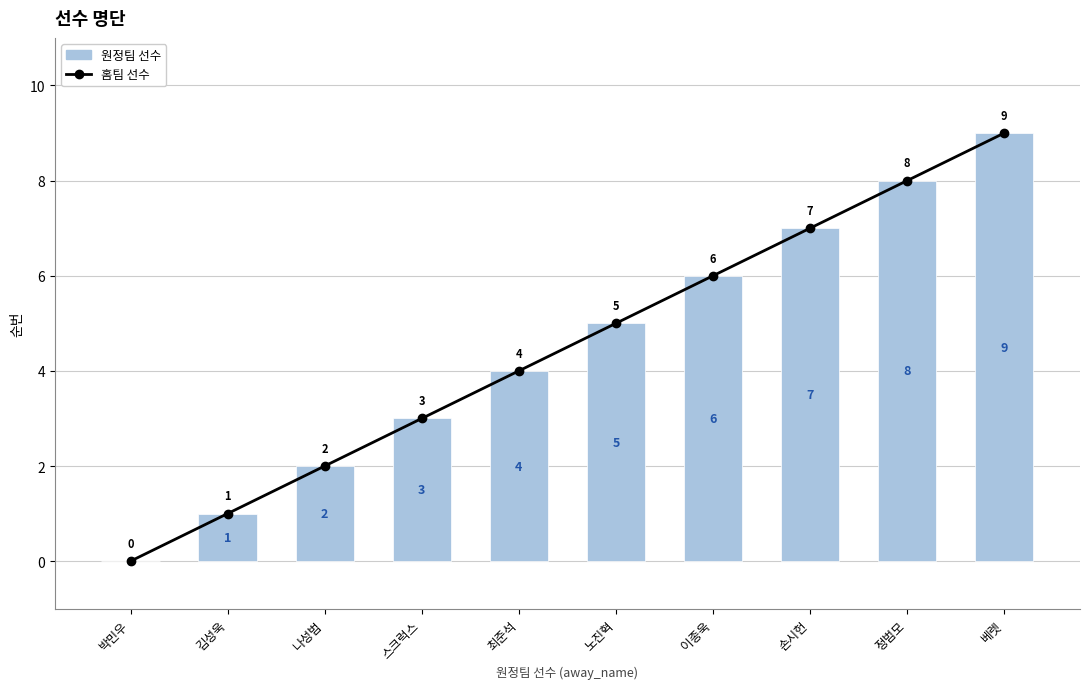

What is the value of the 홈팀 선수 bar at the 4th from the left?

3